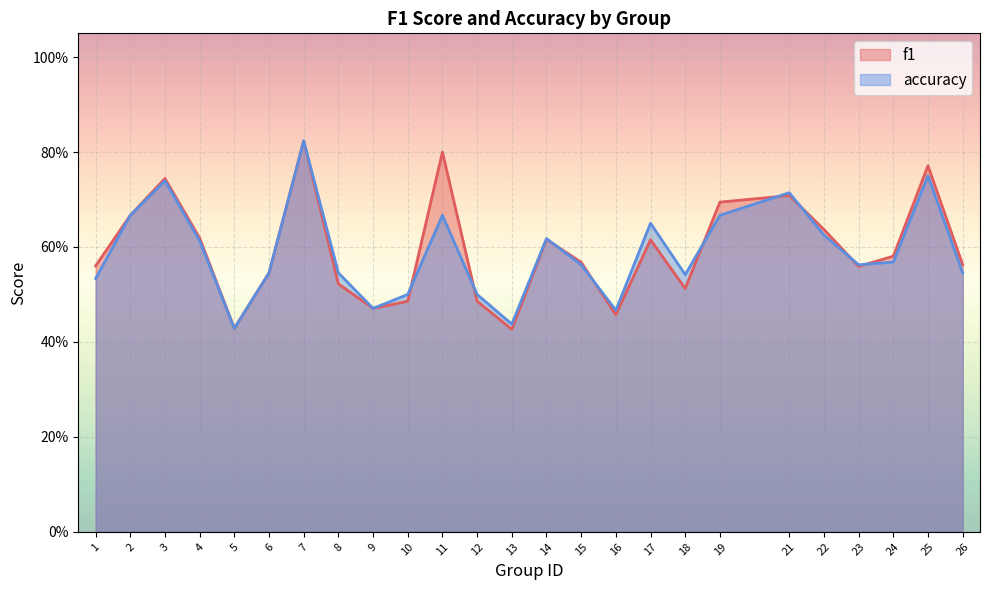

How many interior local peaks does the f1 series have?

7